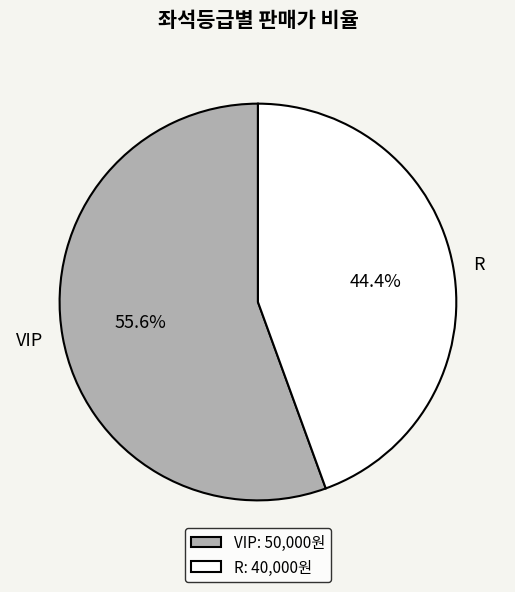

The R slice represents 59% of the pie. True or false?

False